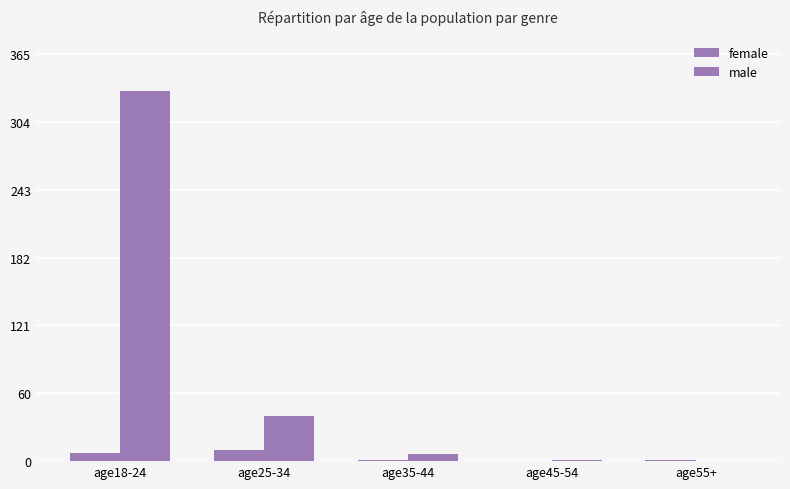

List the labels in order of female value, largest first.

age25-34, age18-24, age35-44, age55+, age45-54